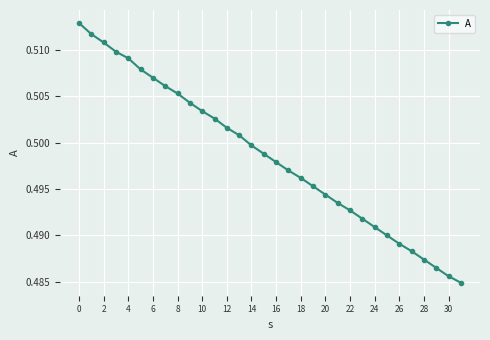

How many values are between 0 and 1?

32